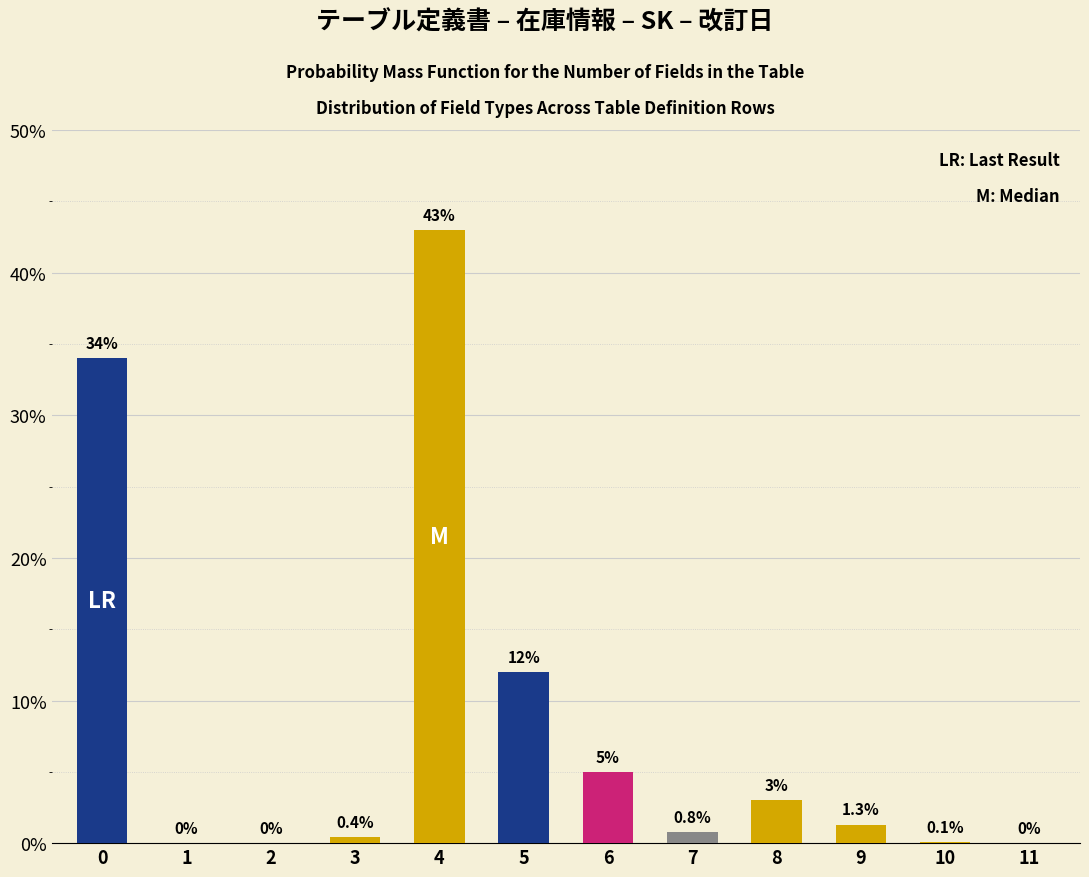

Reading left to right, what are all the values shown in this chart?

0=34.0	1=0.0	2=0.0	3=0.4	4=43.0	5=12.0	6=5.0	7=0.8	8=3.0	9=1.3	10=0.1	11=0.0